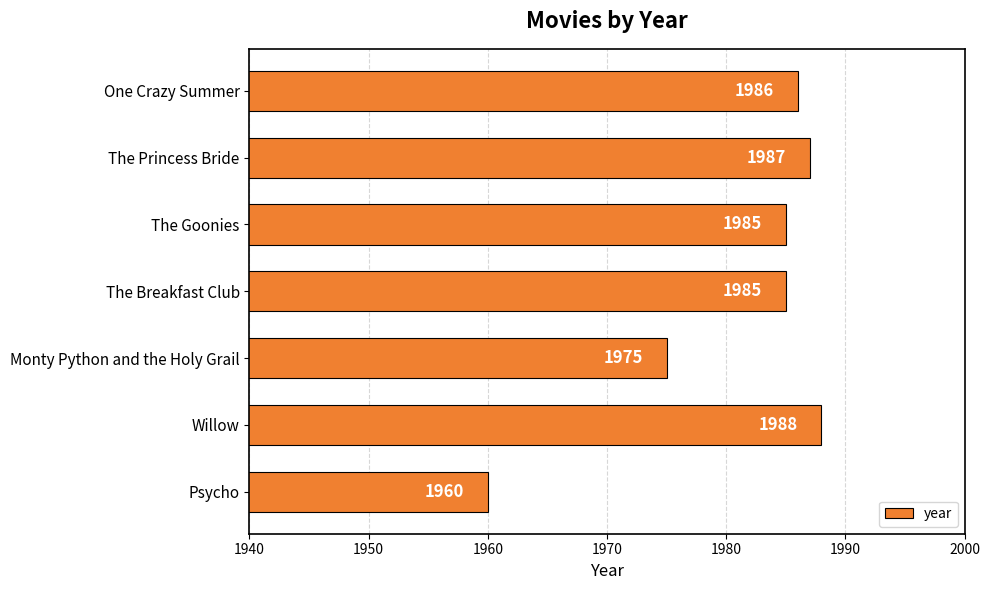

Approximately how many times larger is the value at One Crazy Summer compared to The Breakfast Club?

1.0